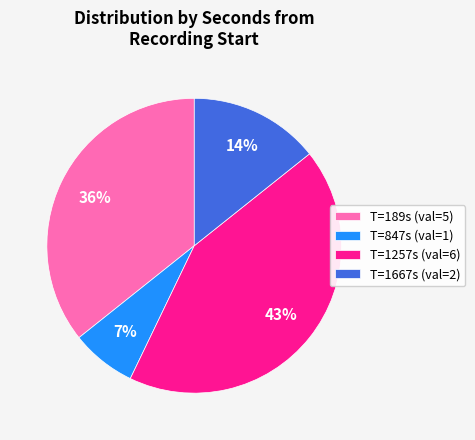

To the nearest percent, what percentage of the pie is T=189s (val=5)?

36%